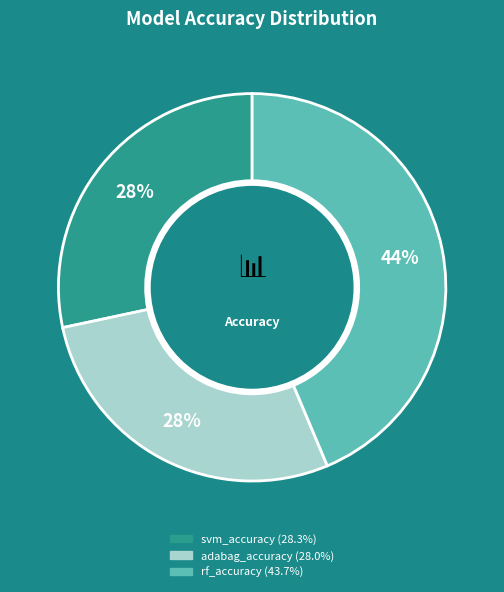

Between rf_accuracy and svm_accuracy, which is larger?

rf_accuracy